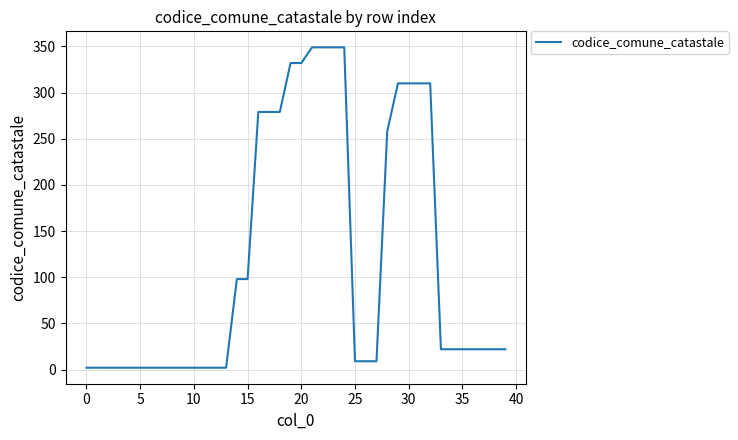

What is the maximum value shown in the chart?

349